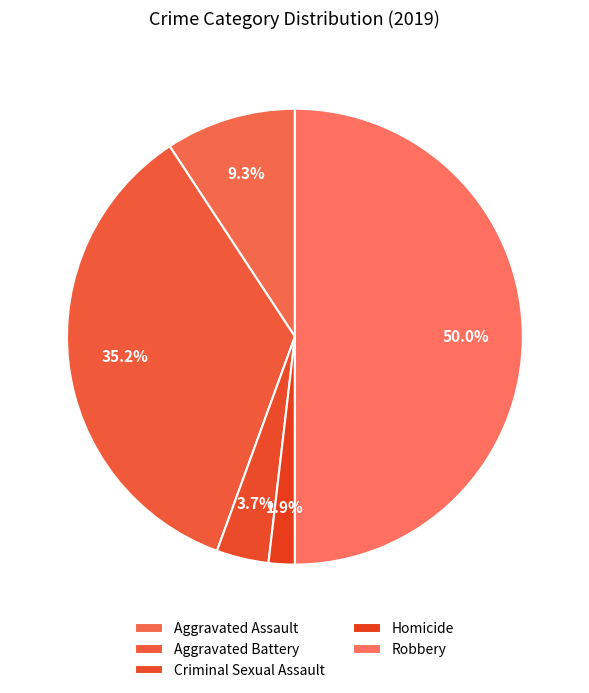

Combined, do Aggravated Battery and Homicide account for over 50%?

No